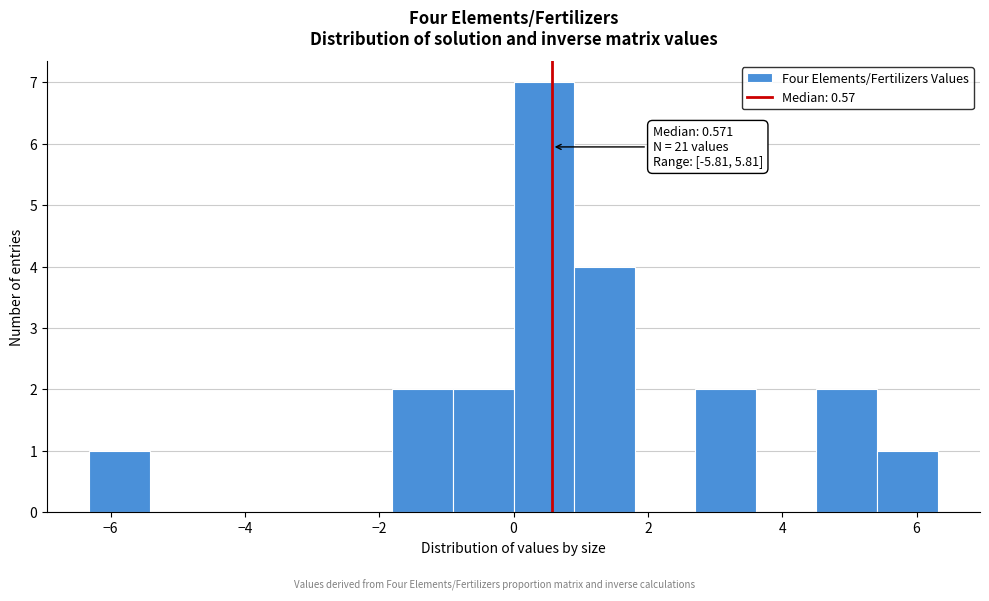

Which range on the x-axis has the tallest bar?

0.0 to 1.0